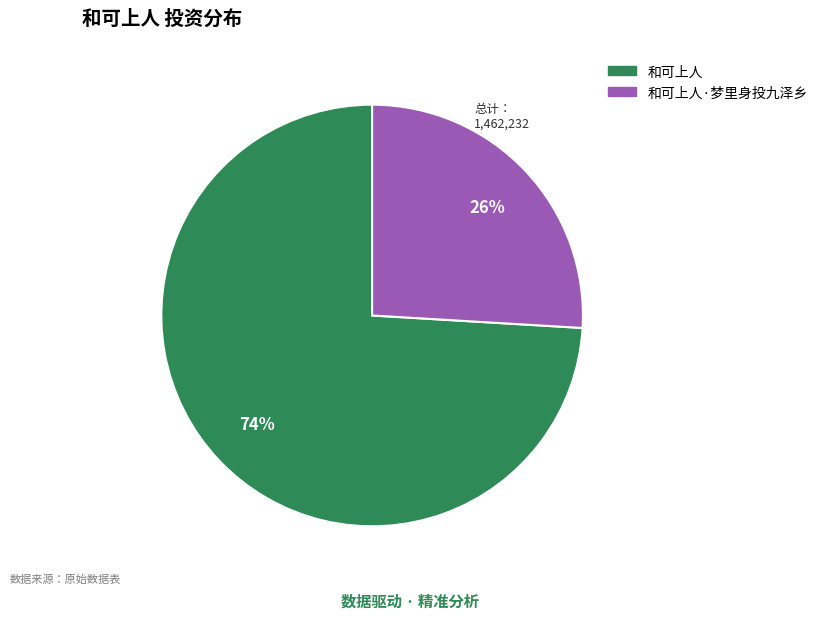

Is there any slice that represents more than half of the pie?

Yes